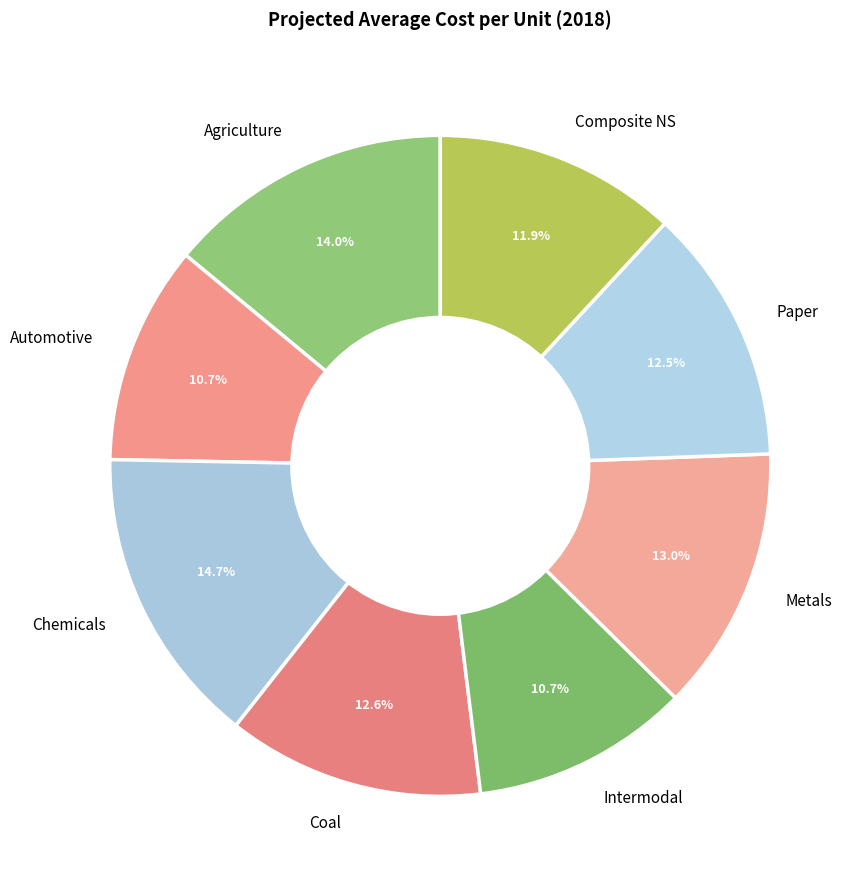

Which slice is the largest?

Chemicals